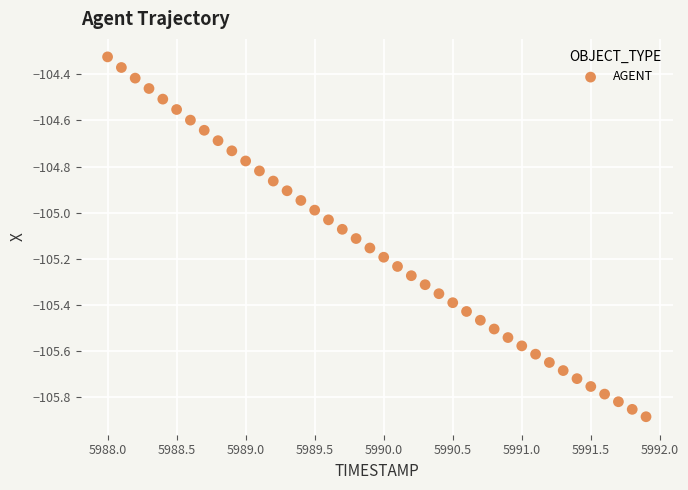

What is the range of Y values (max minus min)?

1.6